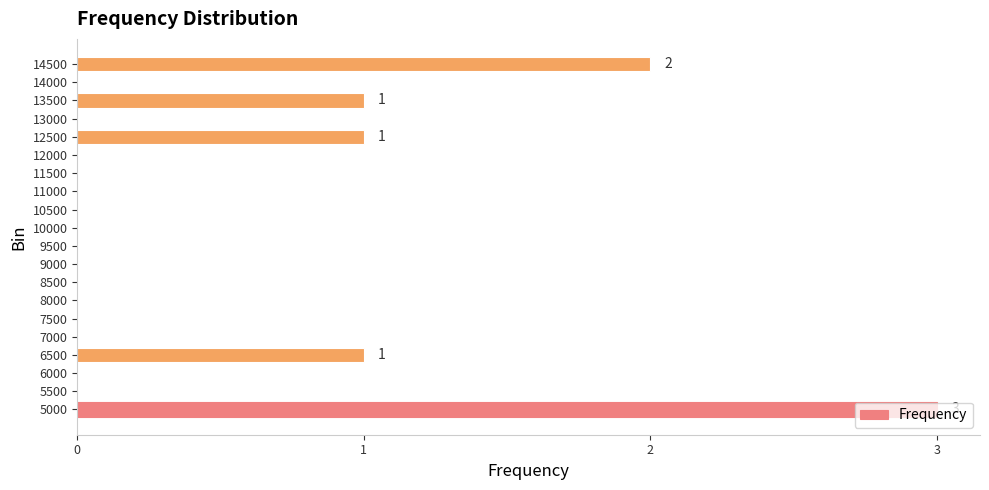

Are the bars horizontal?

Yes